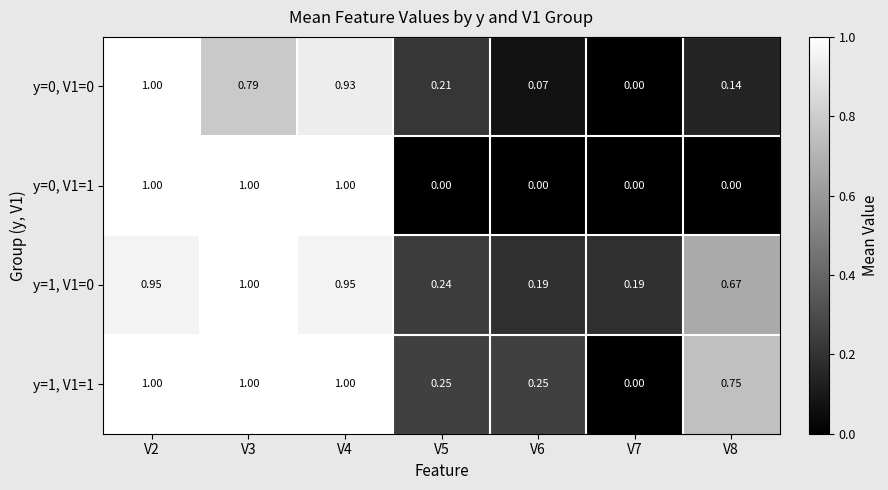

Reading left to right, transcribe all the data shown in this chart.

y=0, V1=0: V2=1.0	V3=0.8	V4=0.9	V5=0.2	V6=0.1	V7=0.0	V8=0.1
y=0, V1=1: V2=1.0	V3=1.0	V4=1.0	V5=0.0	V6=0.0	V7=0.0	V8=0.0
y=1, V1=0: V2=0.9	V3=1.0	V4=0.9	V5=0.2	V6=0.2	V7=0.2	V8=0.7
y=1, V1=1: V2=1.0	V3=1.0	V4=1.0	V5=0.2	V6=0.2	V7=0.0	V8=0.8